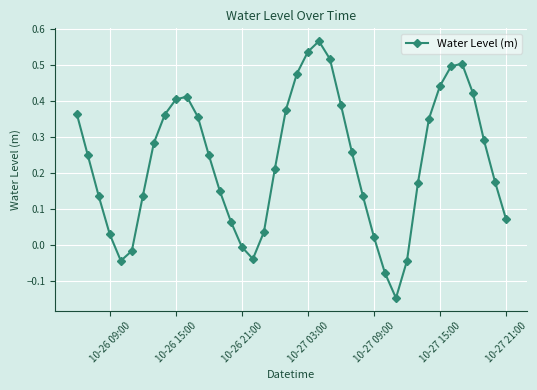

How many values exceed 0?

33